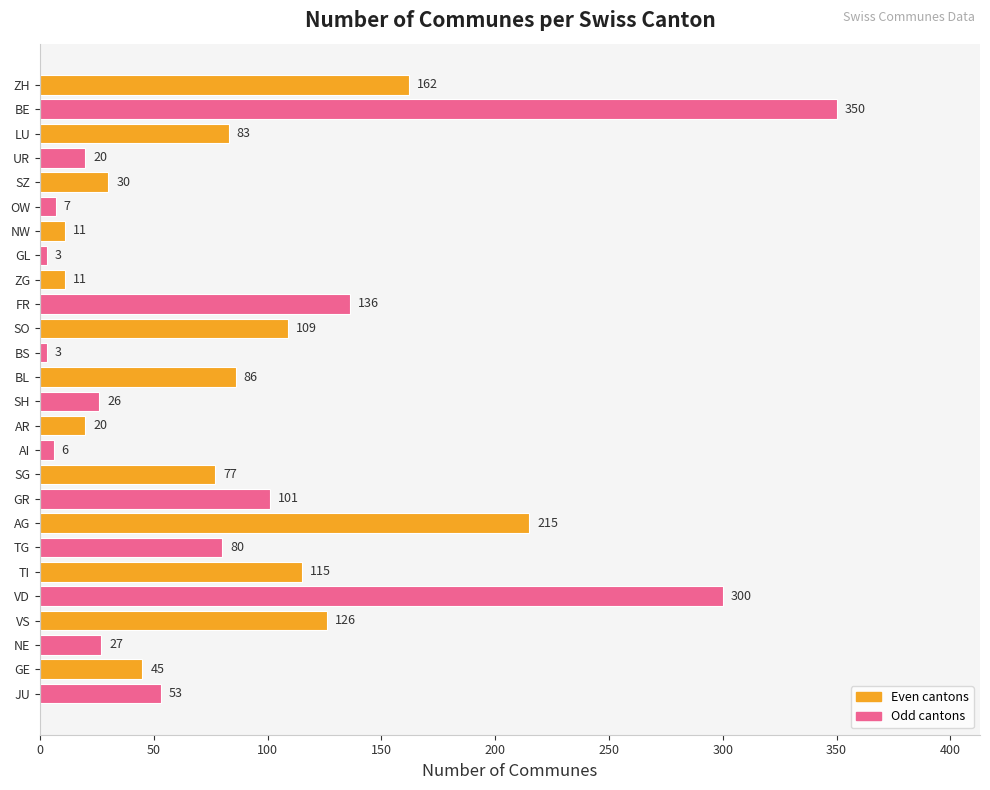

Which category has the highest value across all series?

BE